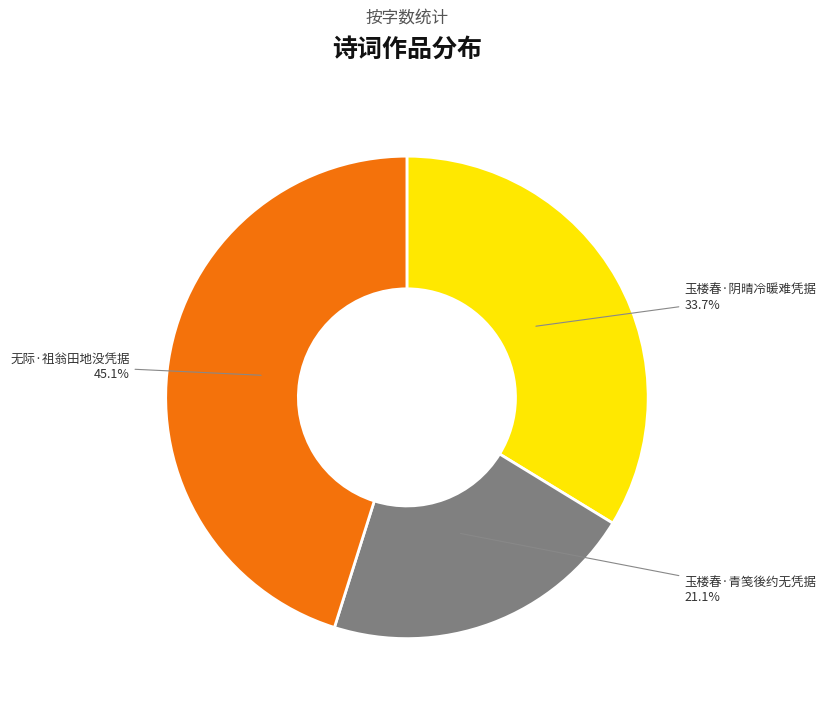

To the nearest percent, what is the average slice percentage?

33%